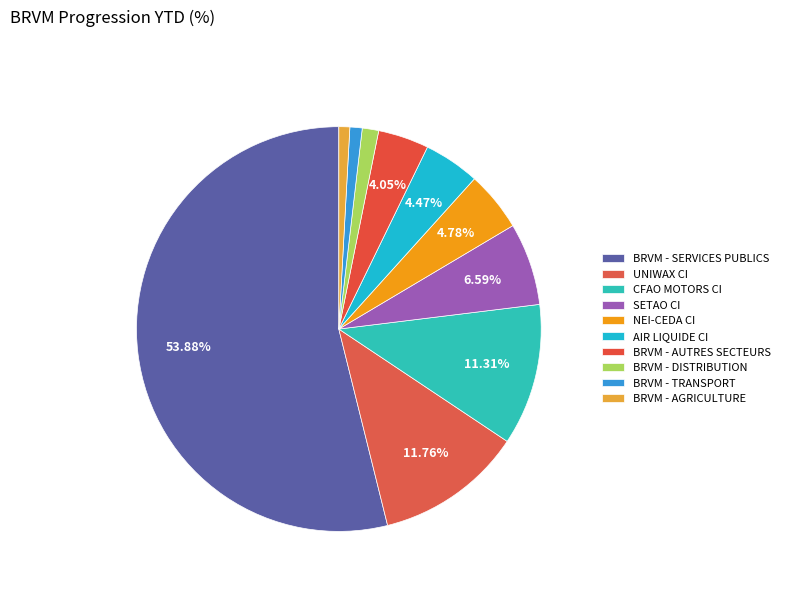

To the nearest percent, what is the average slice percentage?

10%